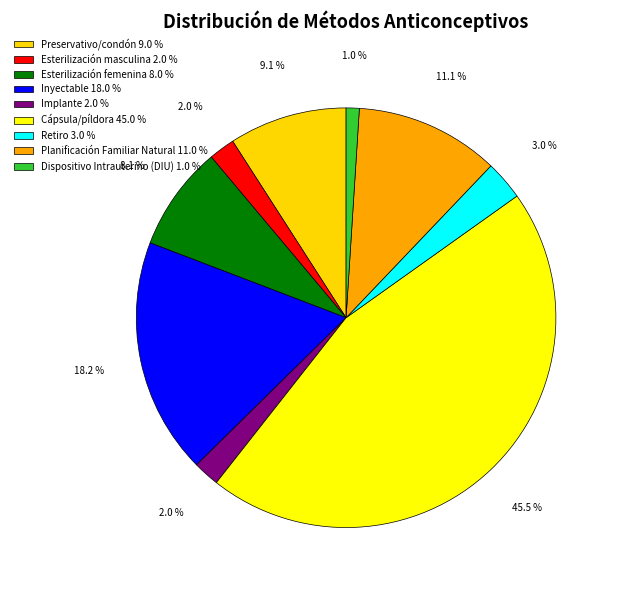

What is the smallest slice in the pie chart?

Dispositivo Intrauterino (DIU)